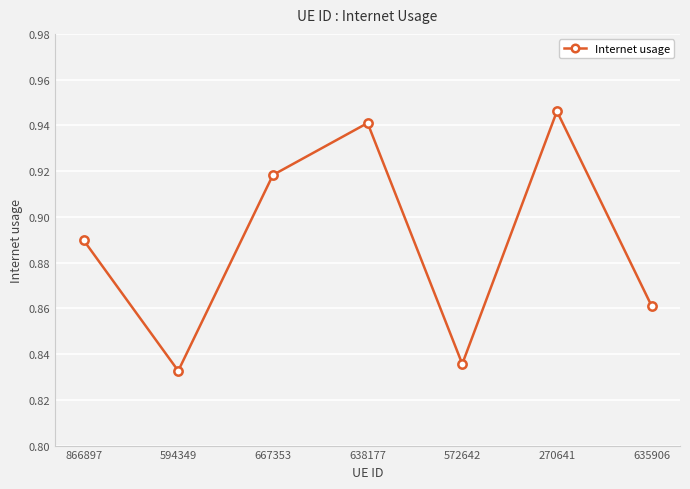

True or false: there are more than 0 points higher than both neighbors.

True